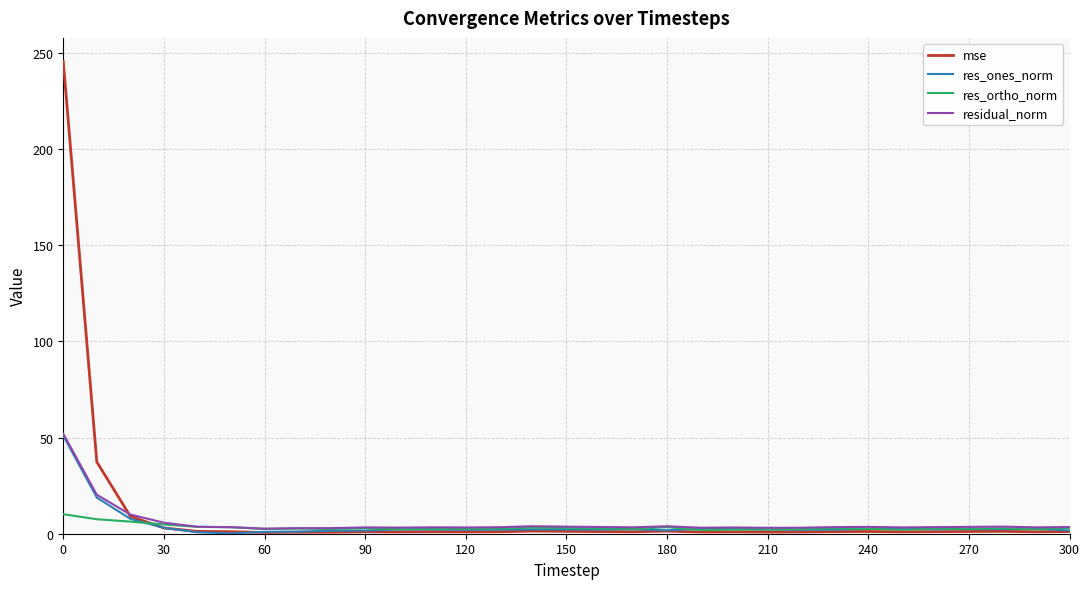

In residual_norm, how many points are higher than both neighbors (excluding endpoints)?

7